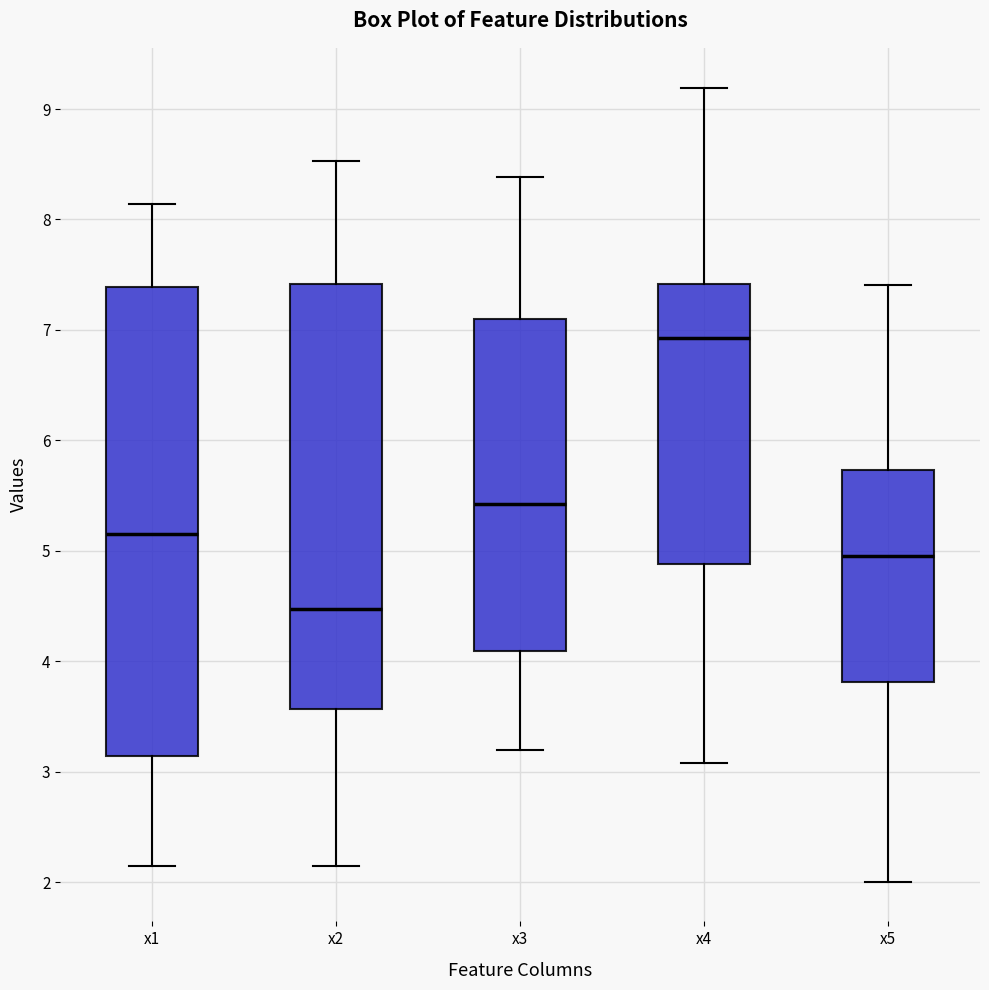

Reading left to right, transcribe this box plot: for each box, give where its median line is, the range the box spans, and where its two whiskers end, as read against the y-axis. The values are not printed on the chart, so give them approximately, as read against the axis.

x1: median 5.2, box 3.1 to 7.4, whiskers 2.1 to 8.1
x2: median 4.5, box 3.6 to 7.4, whiskers 2.1 to 8.5
x3: median 5.4, box 4.1 to 7.1, whiskers 3.2 to 8.4
x4: median 6.9, box 4.9 to 7.4, whiskers 3.1 to 9.2
x5: median 5.0, box 3.8 to 5.7, whiskers 2.0 to 7.4